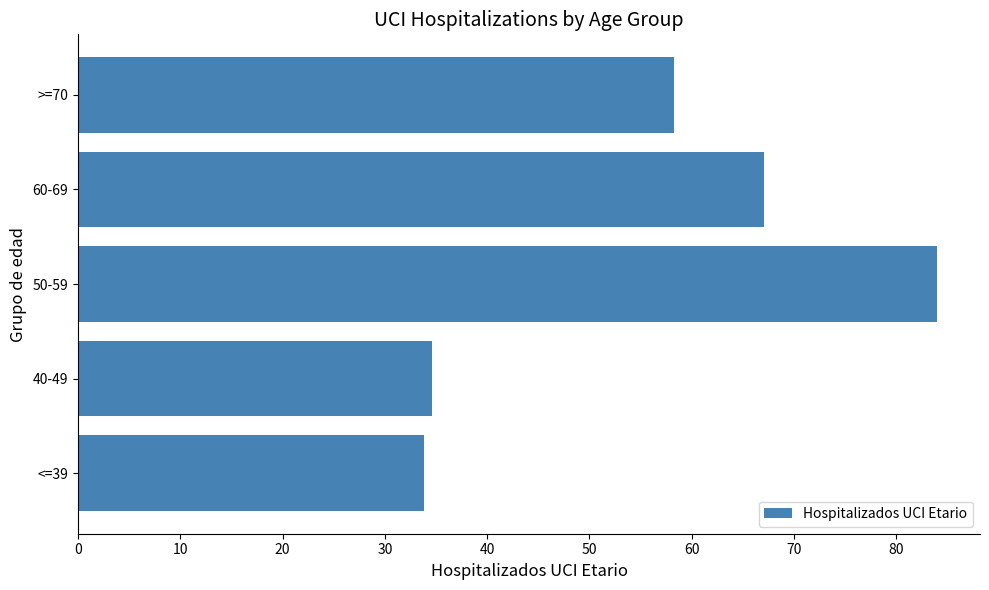

Count the number of values greater than 58.

3